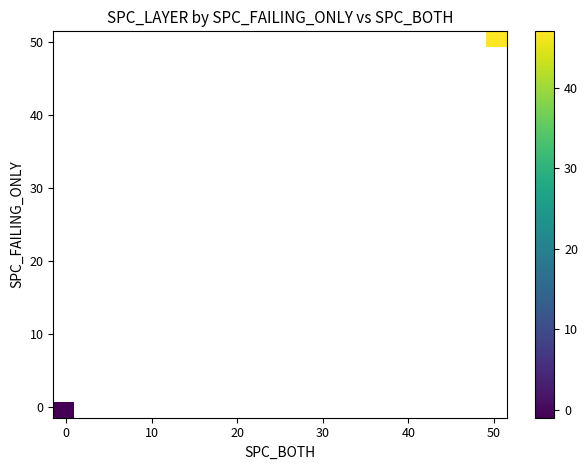

Which has a higher value, 0 or 40?

40